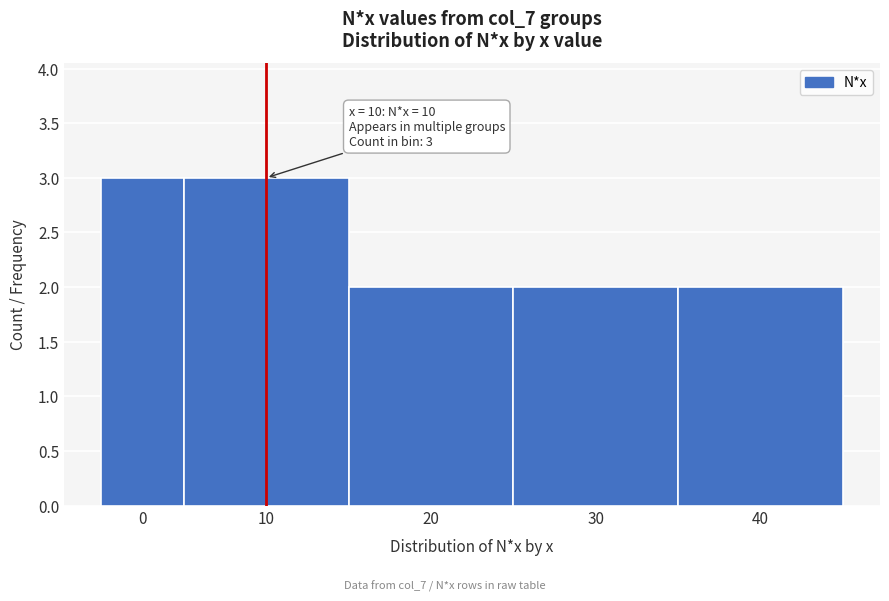

Reading right to left, list all the values displayed in this chart.

40=2	30=2	20=2	10=3	0=3